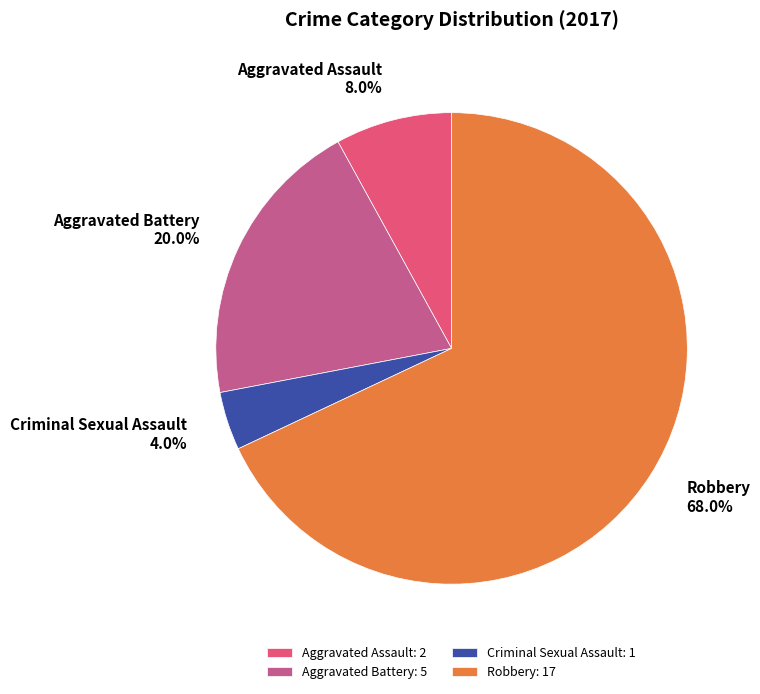

Count the number of slices in the pie.

4